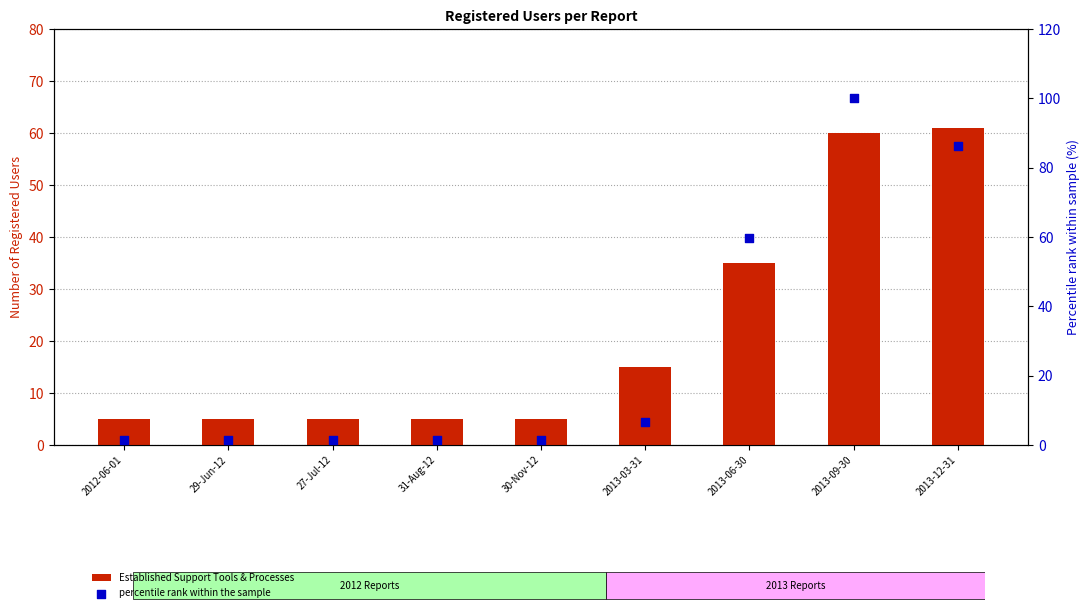

Which series contains the lowest Y value?

percentile rank within the sample